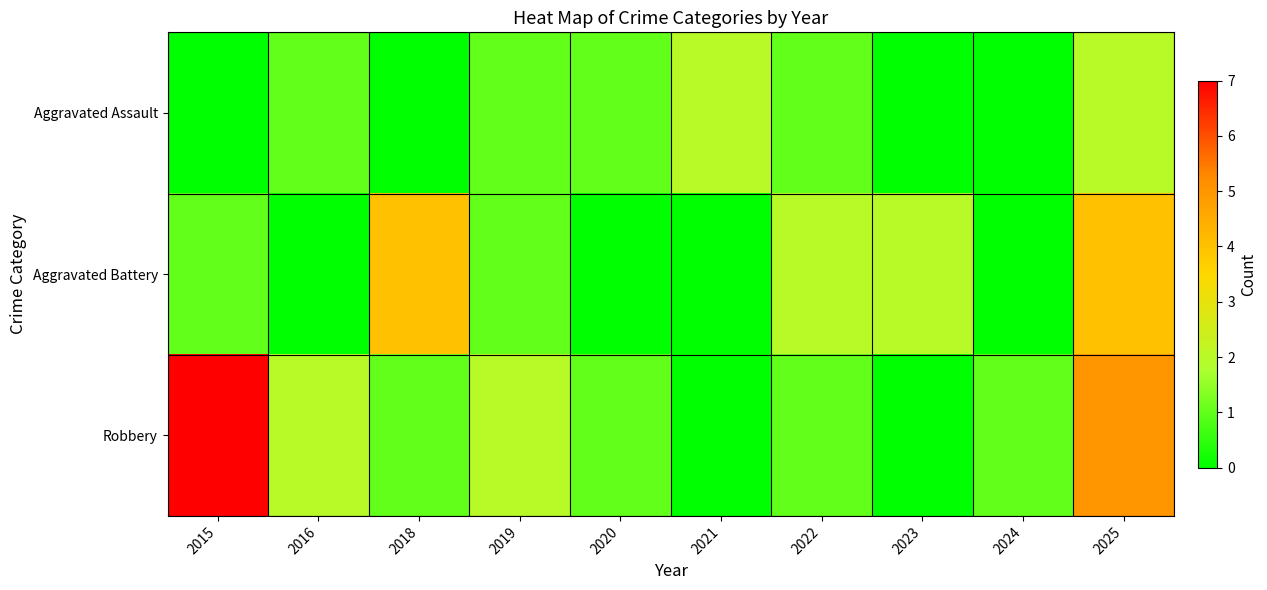

Rank the series at 2023 from lowest to highest value.

Aggravated Assault, Robbery, Aggravated Battery